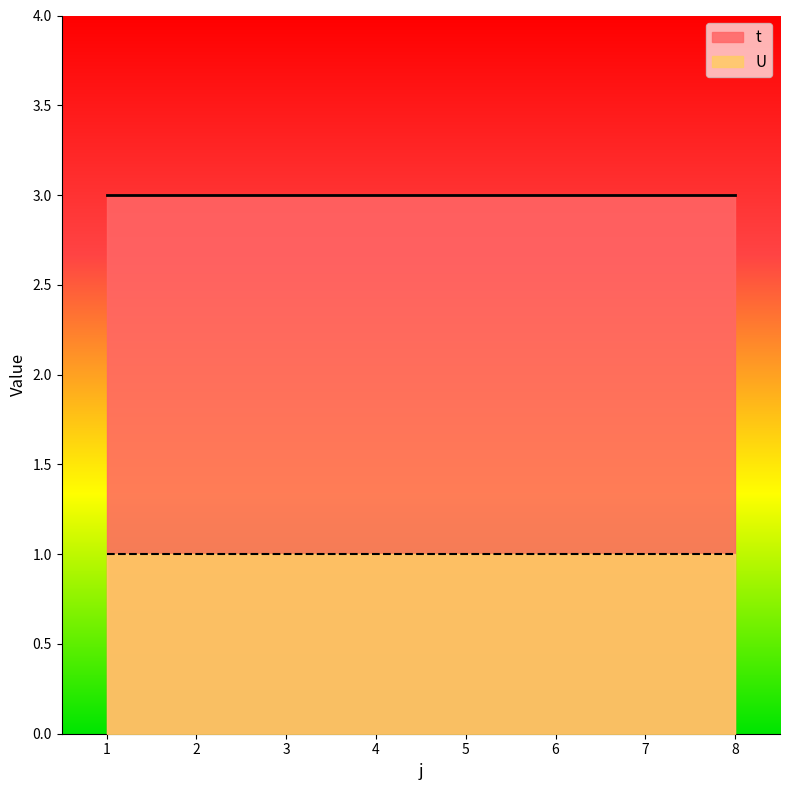

At how many categories does at least one series exceed 1?

8